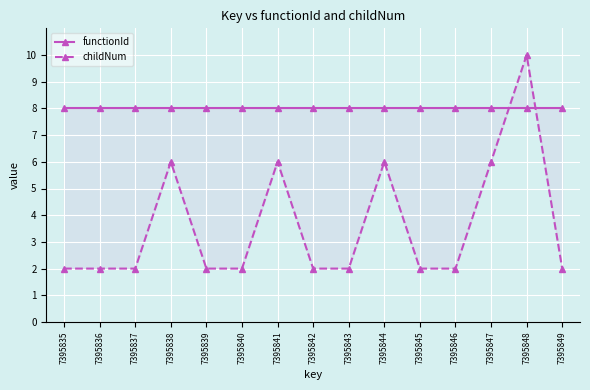

Where do childNum and functionId first cross each other?

7395847 and 7395848